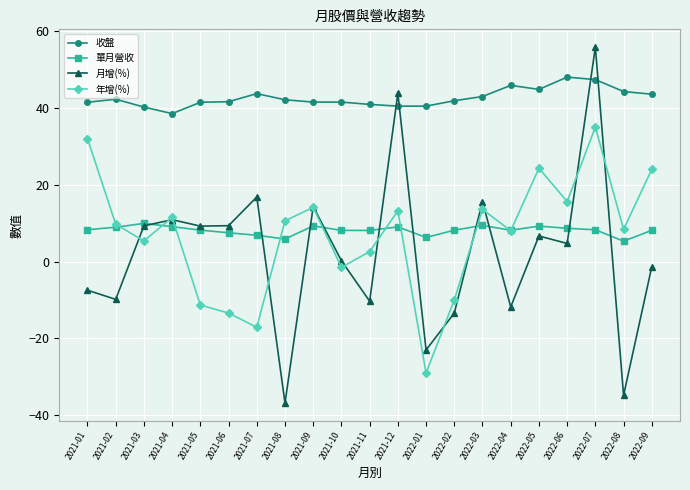

Where is the first local maximum for 年增(%)?

2021-04